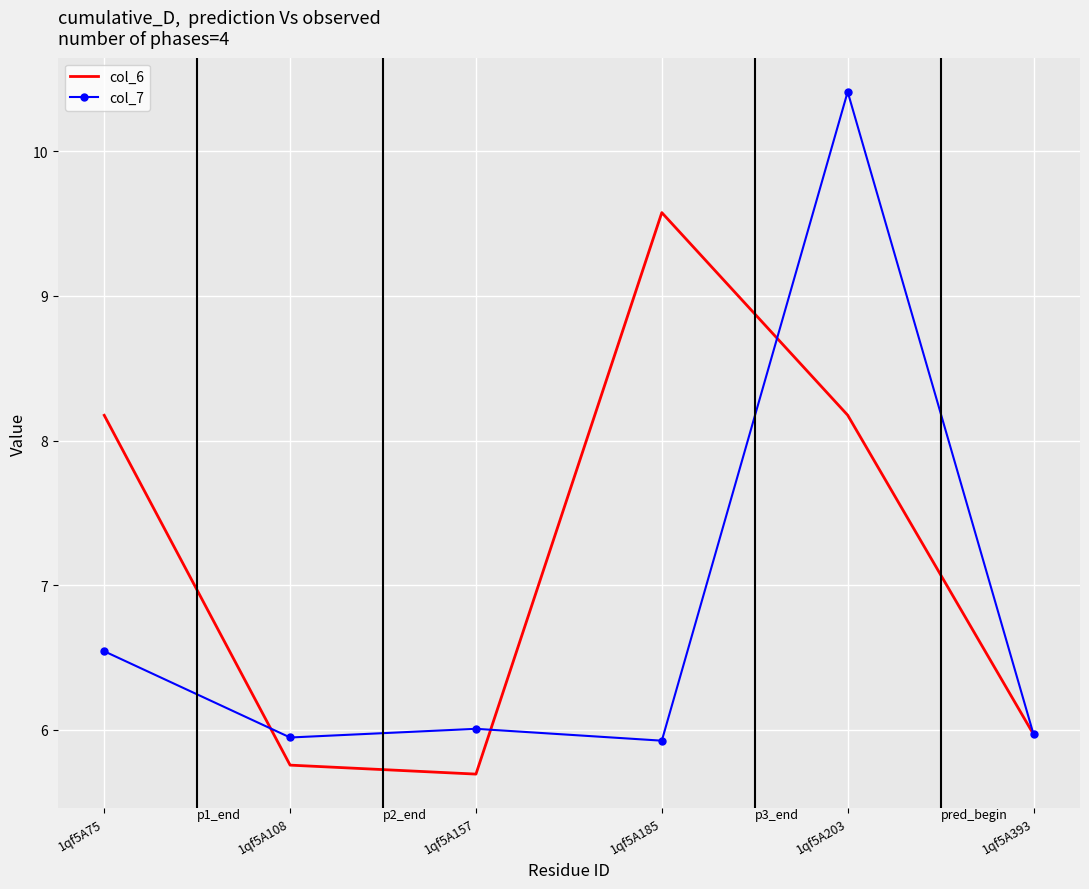

The col_6 series shows 8.2 at 1qf5A203. True or false?

True